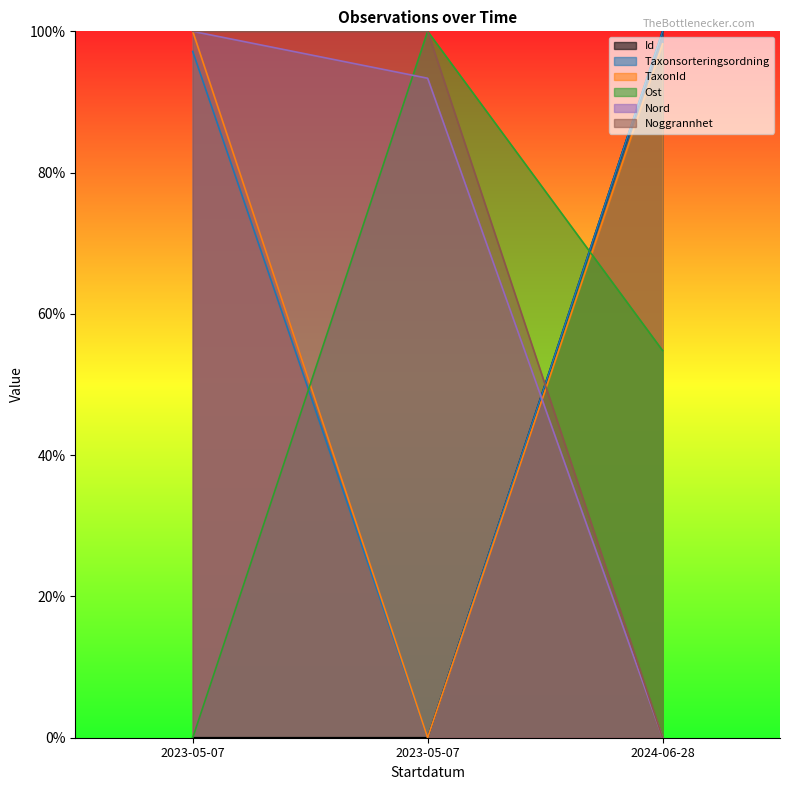

At which label does Taxonsorteringsordning reach its minimum?

2023-05-07